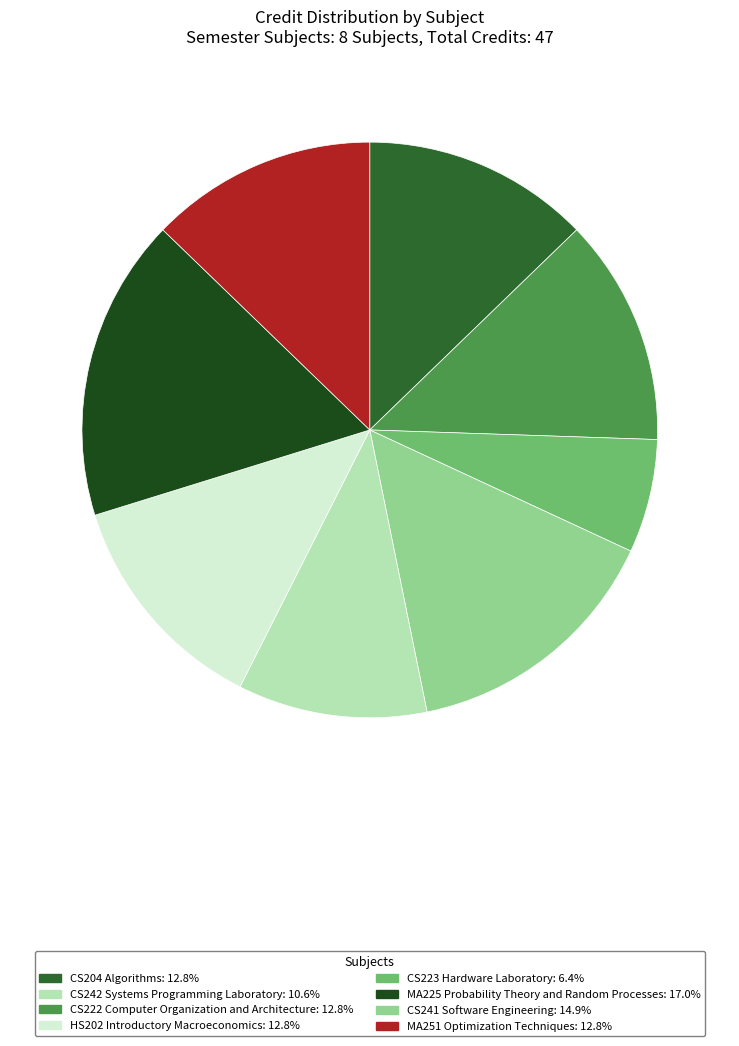

How many segments does this pie chart have?

8